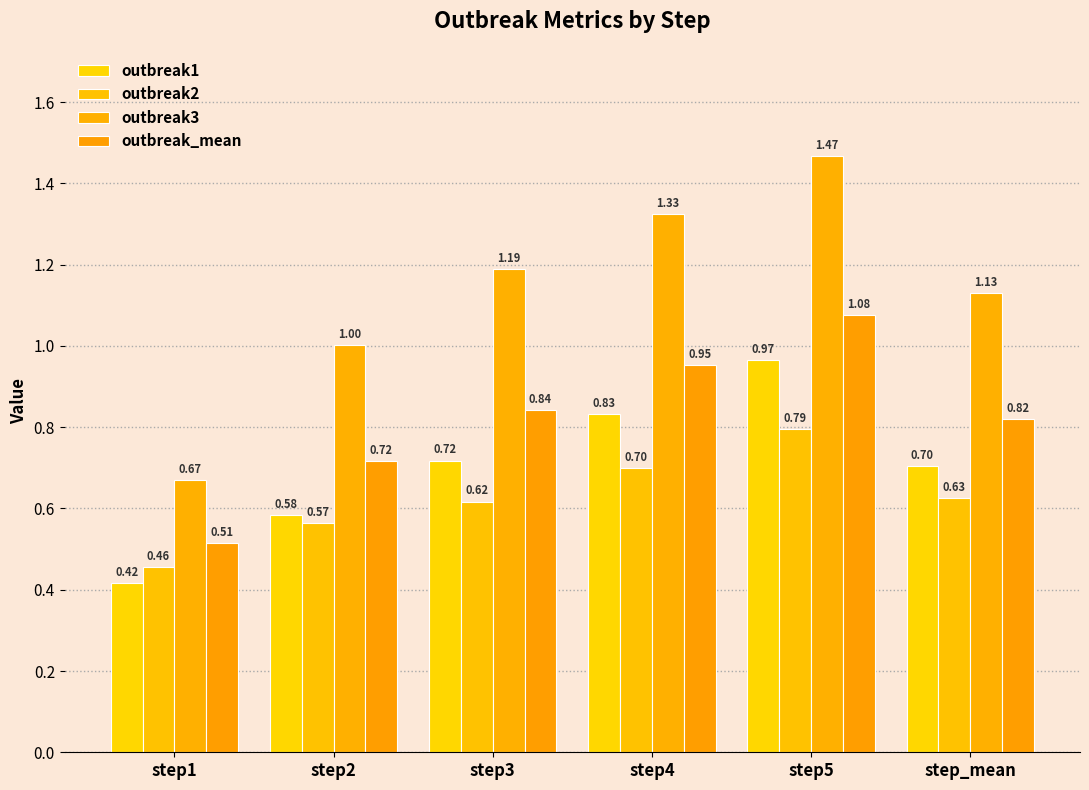

What is the difference between the maximum and minimum values in the outbreak2 series?

0.3